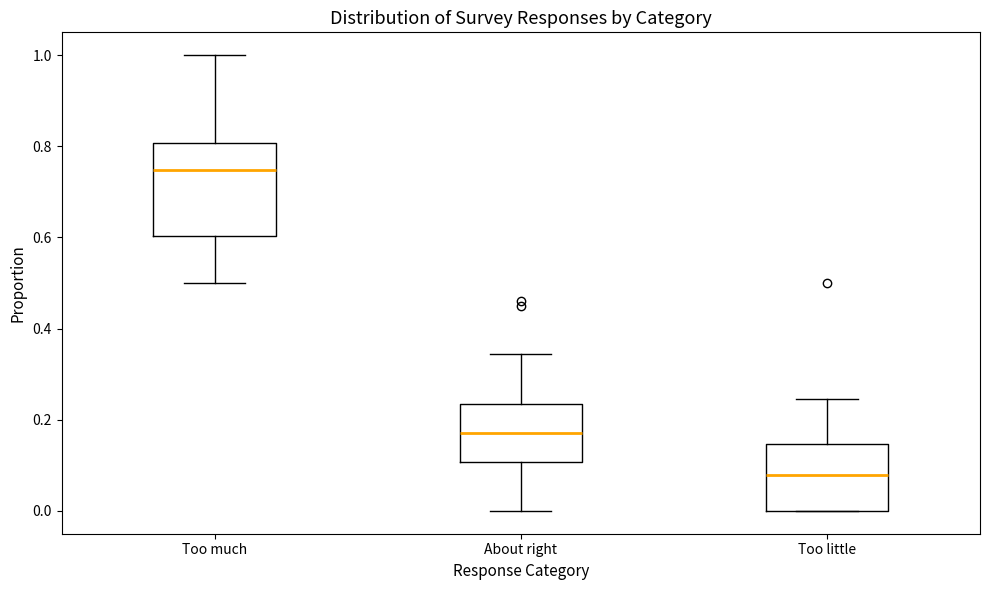

Comparing the boxes themselves (not the whiskers), which one is the tallest?

Too much